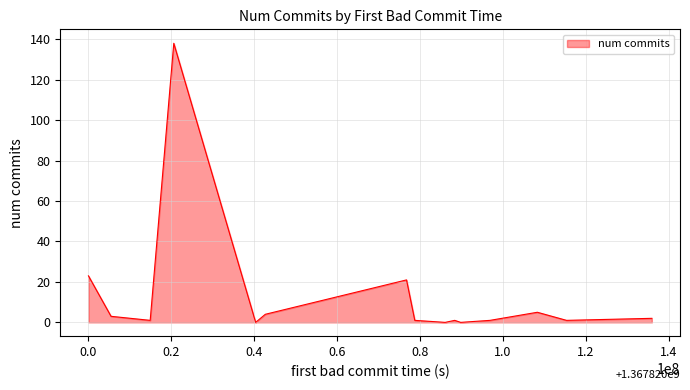

What is the greatest value displayed?

138